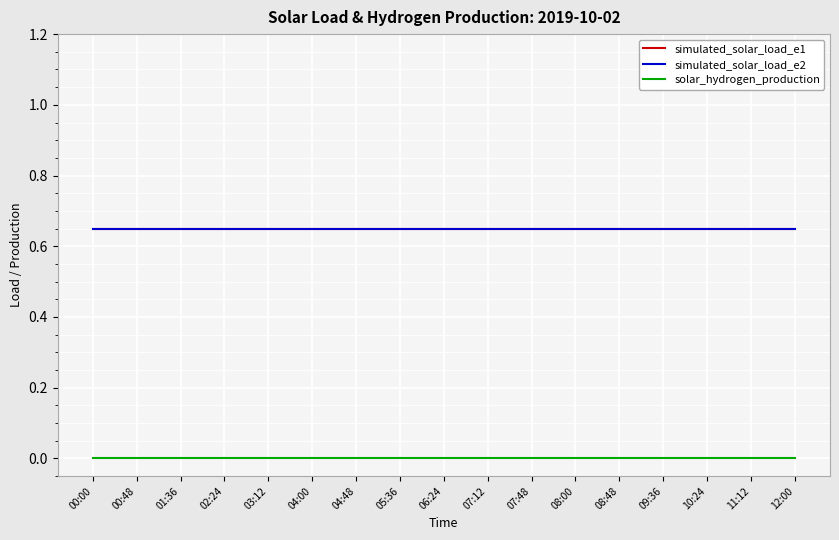

At how many categories does at least one series exceed 0?

17